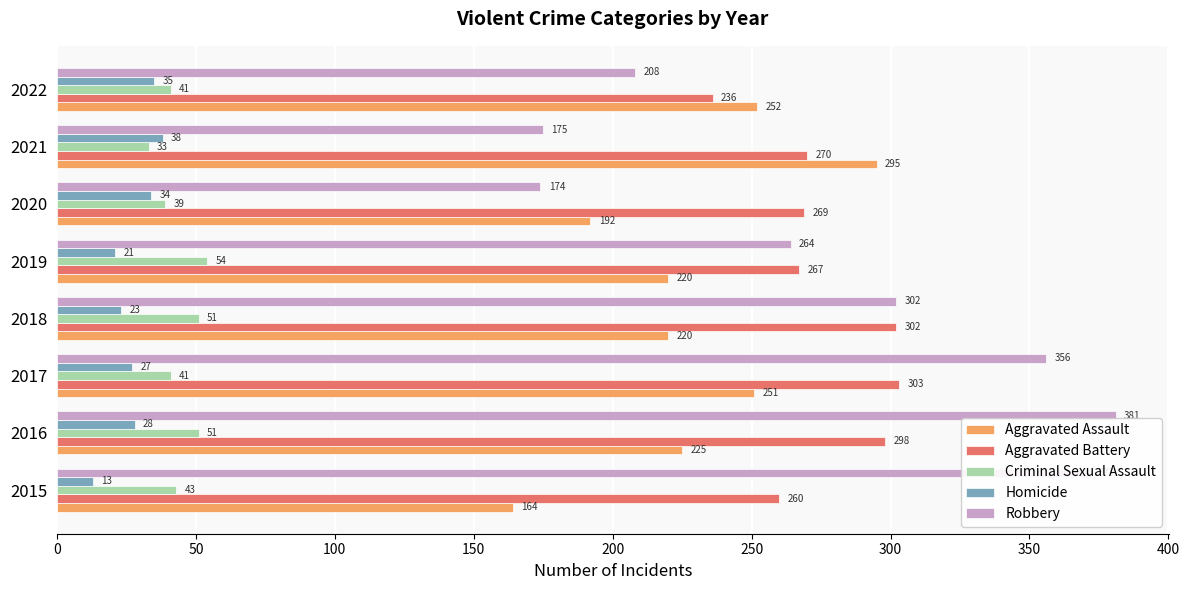

What is the sum of the Robbery values at 2018 and 2017?

658